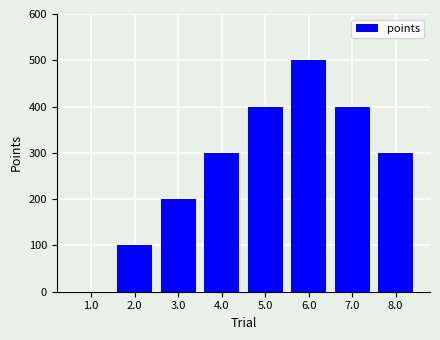

The chart shows a value of -178 at 1.0. True or false?

False